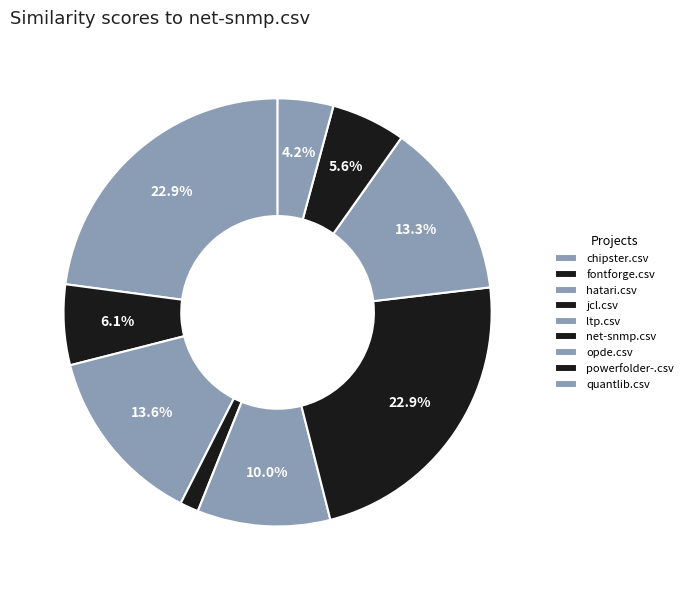

The hatari.csv slice represents 14% of the pie. True or false?

True